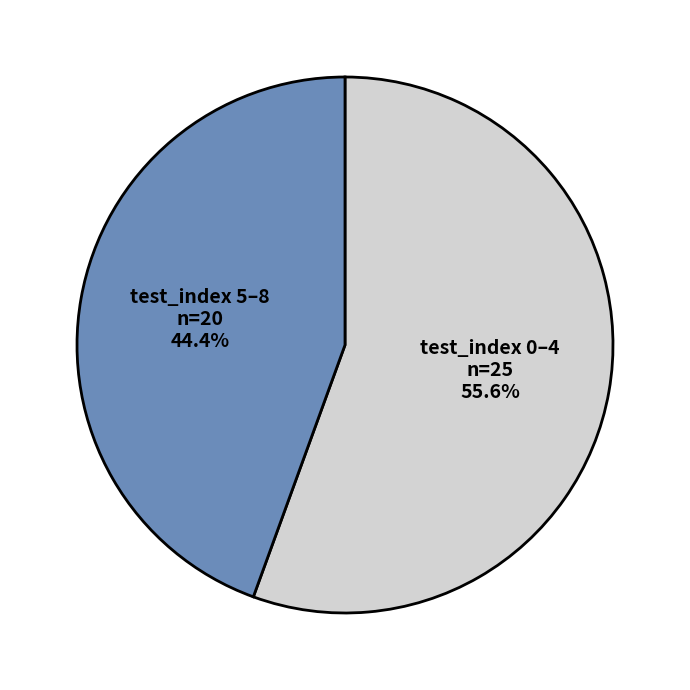

Is there a majority slice in this chart?

Yes